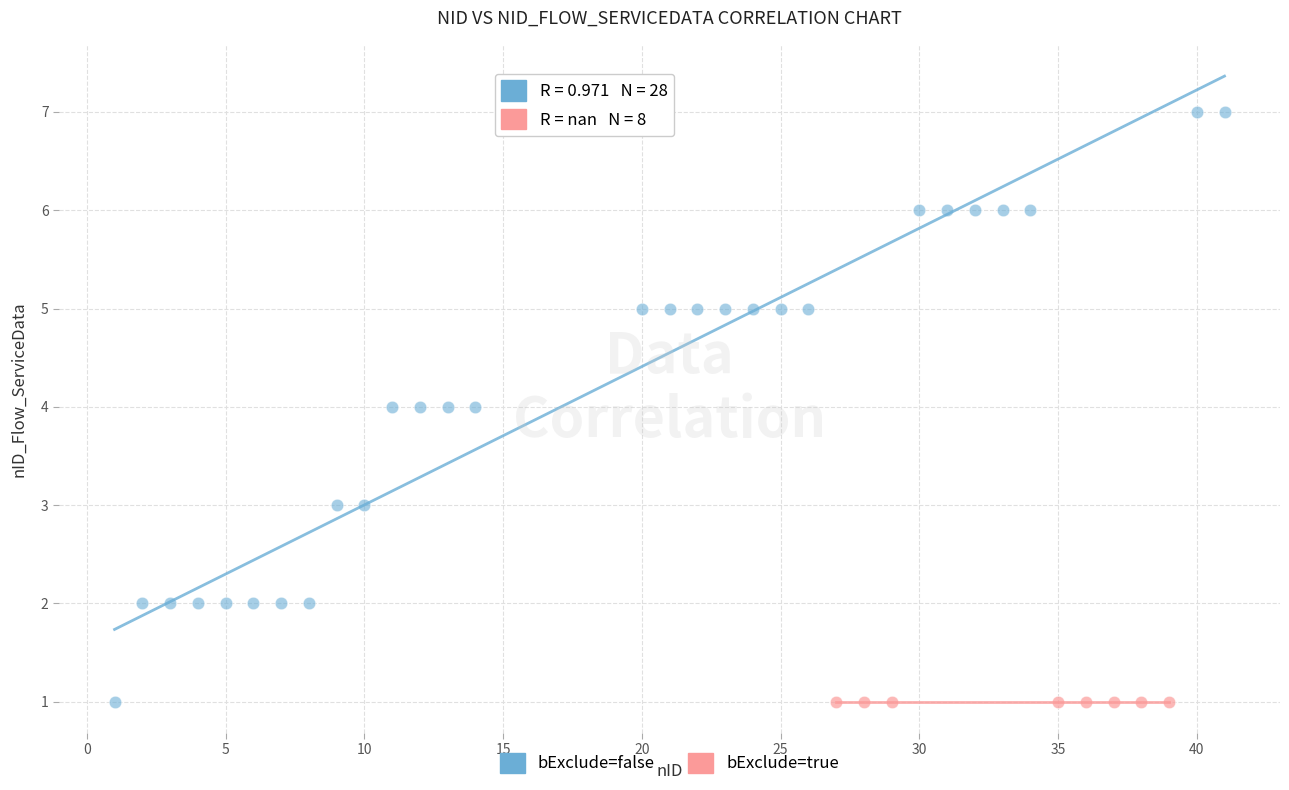

Which series contains the highest Y value?

bExclude=false